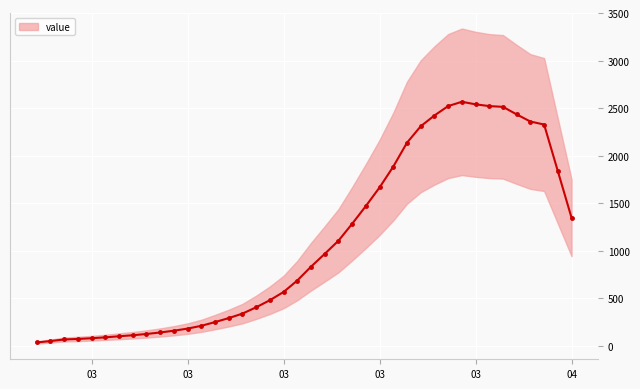

What is the label of the 11th point from the left?

2020-03-08